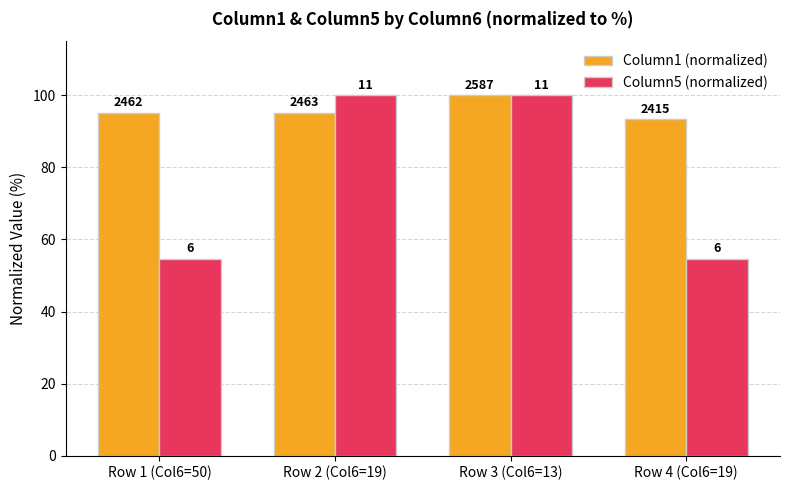

How many groups of bars are there?

4